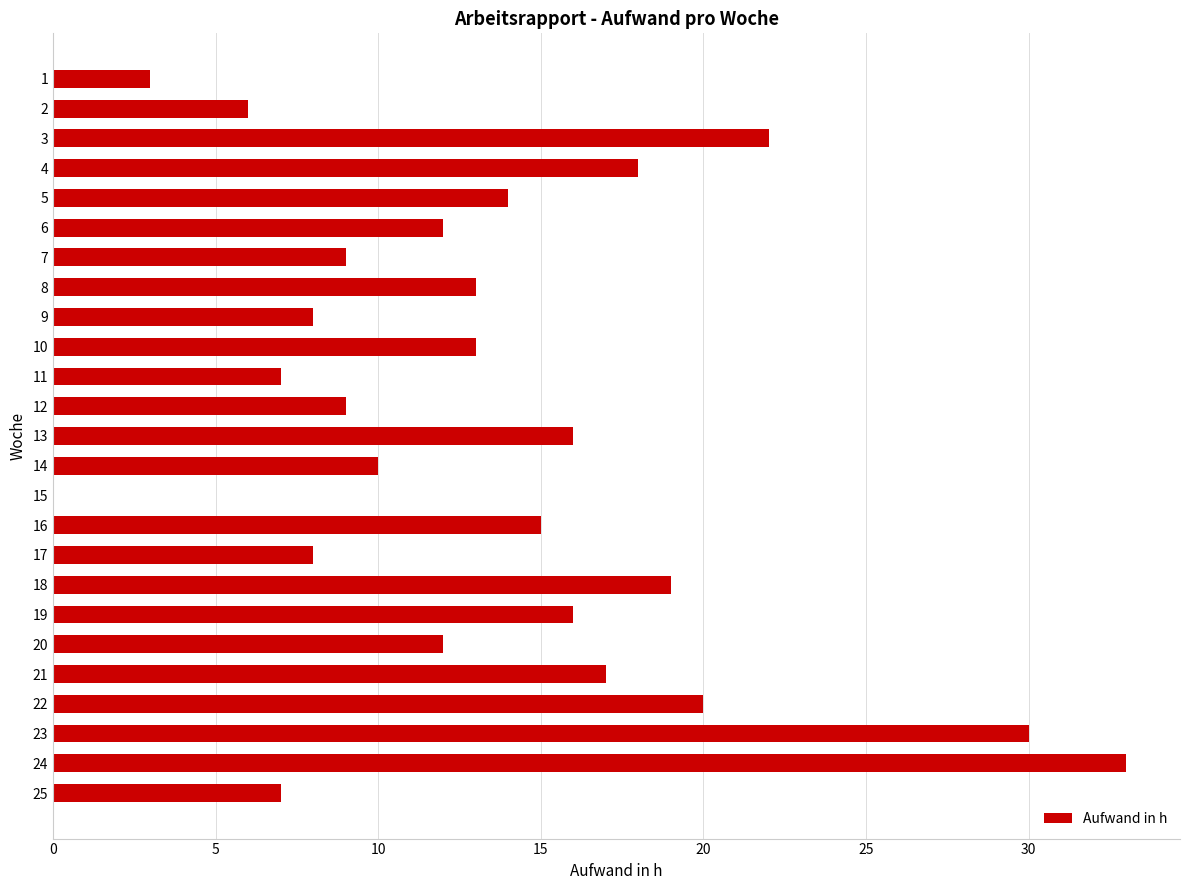

At which category does the chart reach its peak across all series?

24